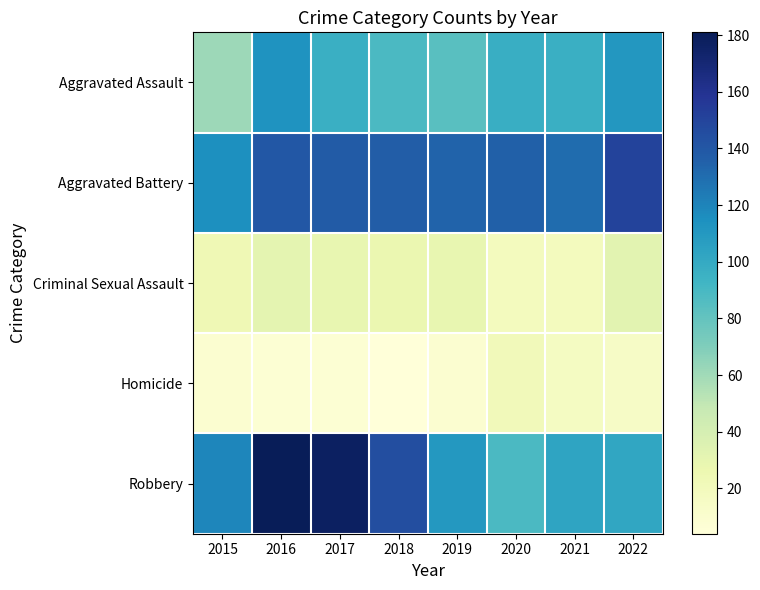

Which series has the largest total across all categories?

Aggravated Battery